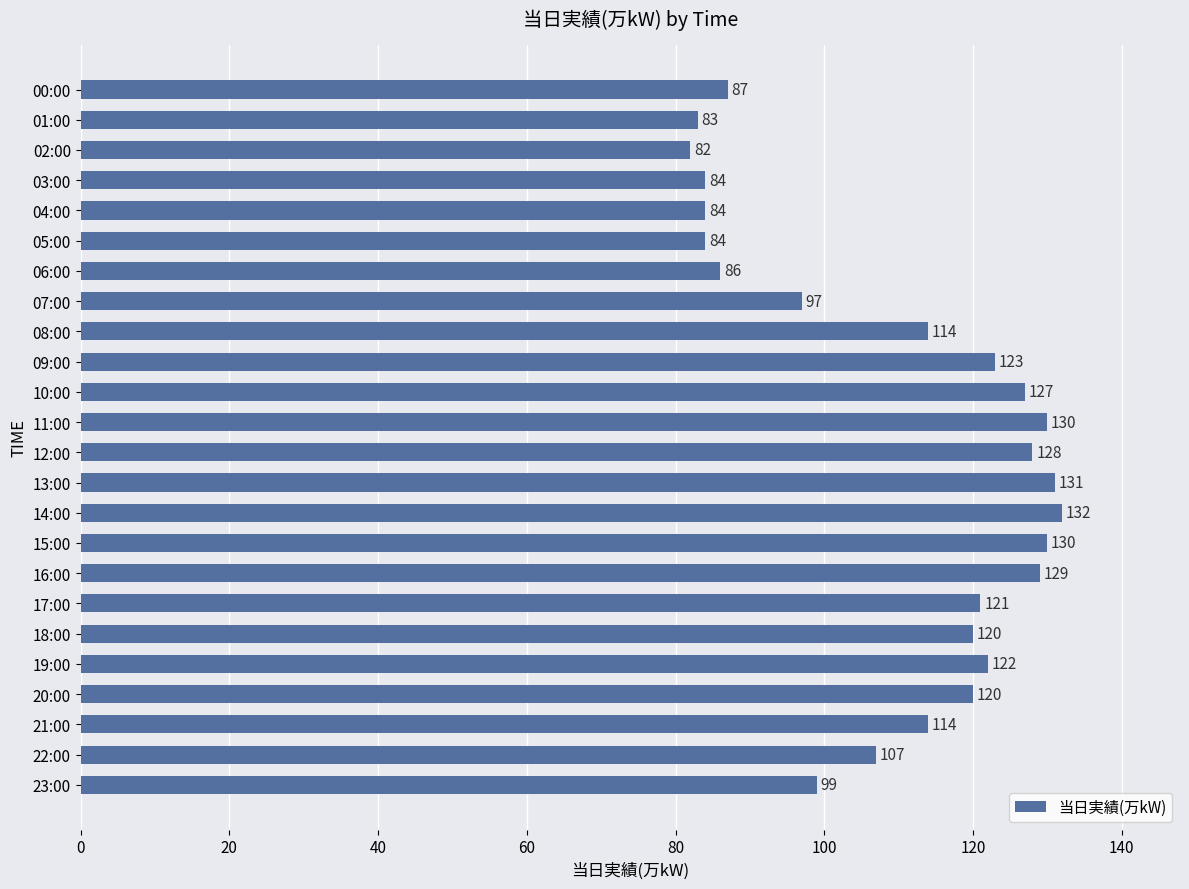

What is the label of the 23rd bar from the bottom?

01:00